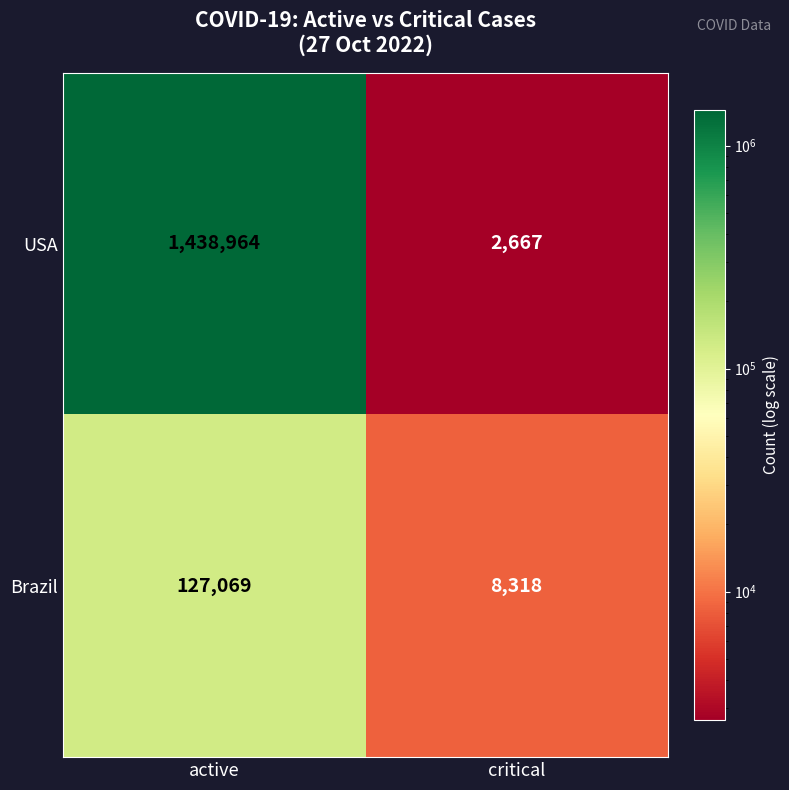

Reading left to right, transcribe all the data shown in this chart.

USA: active=1438964	critical=2667
Brazil: active=127069	critical=8318